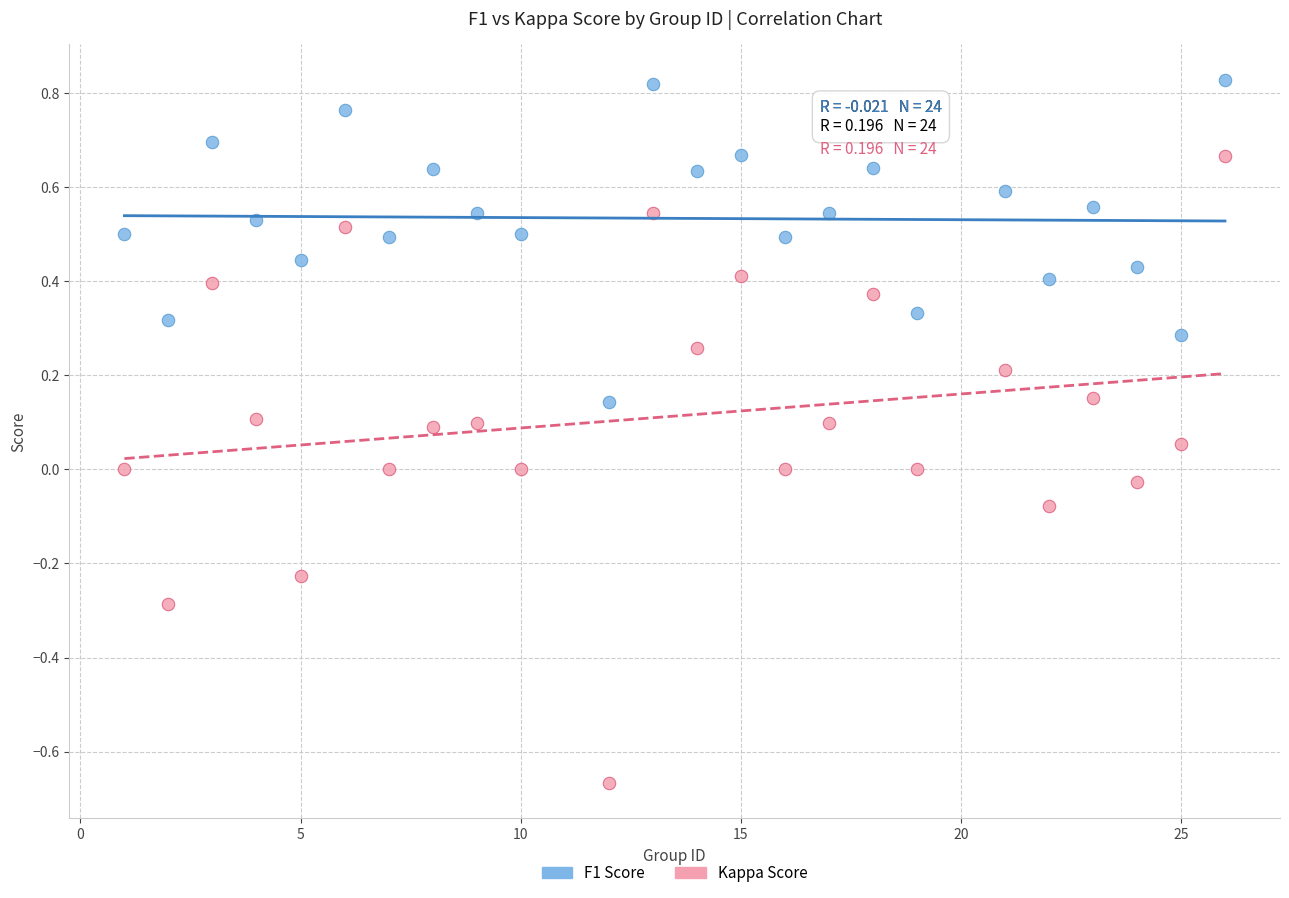

Across all data points, what is the range of X values (max minus min)?

25.0